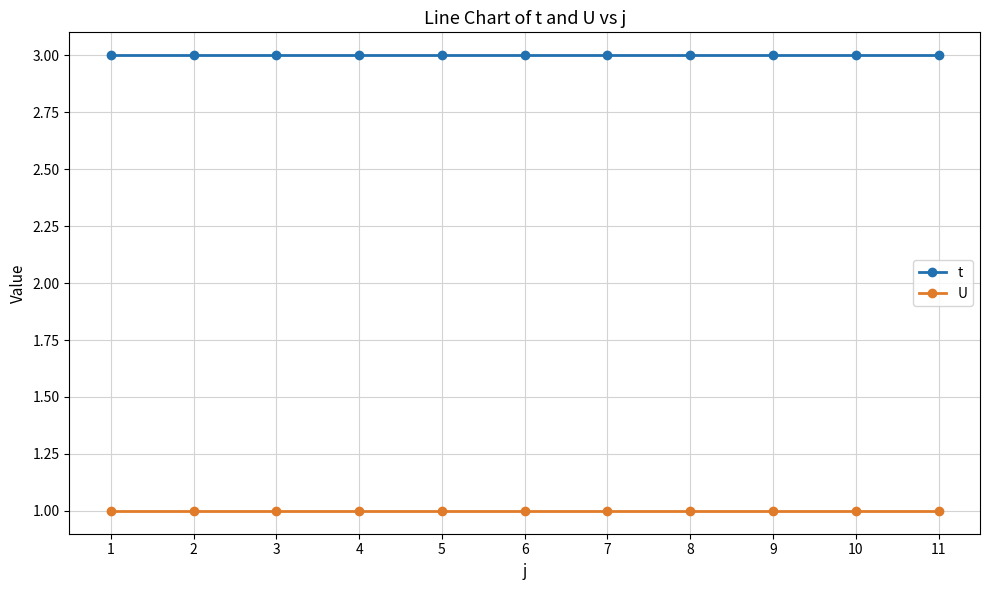

Is the value of t at 2 greater than the value of U at 10?

Yes